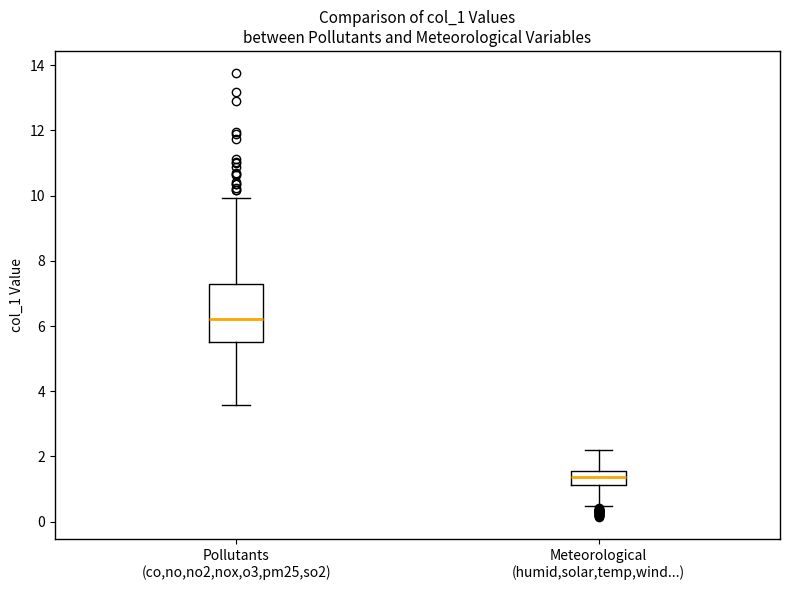

Where is the upper edge of the box for Pollutants (co,no,no2,nox,o3,pm25,so2) on the y-axis? The values are not printed on the chart, so give them approximately, as read against the axis.

7.2